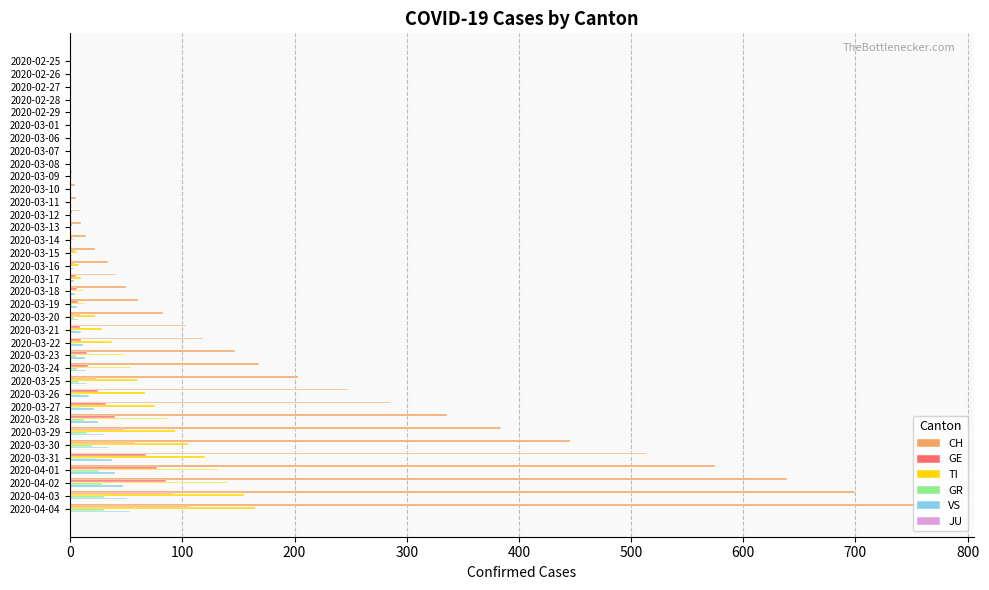

Which series has the largest range (max minus min)?

CH